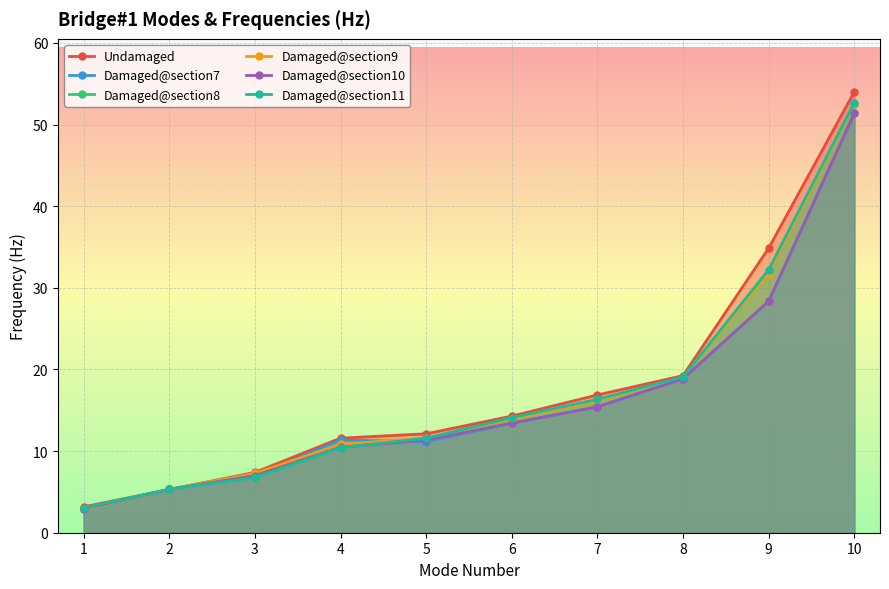

Between which two adjacent categories do Damaged@section10 and Damaged@section8 first intersect?

2 and 3